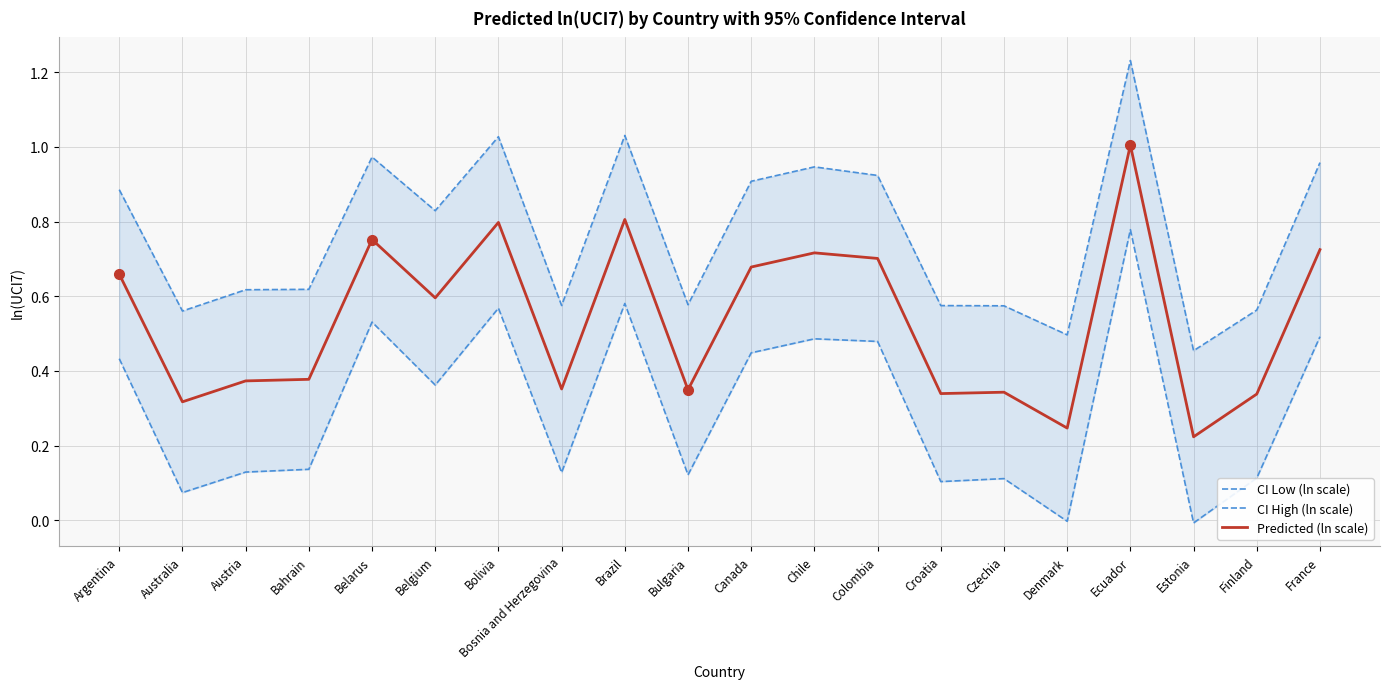

At which category is the sum across all series the highest?

Ecuador